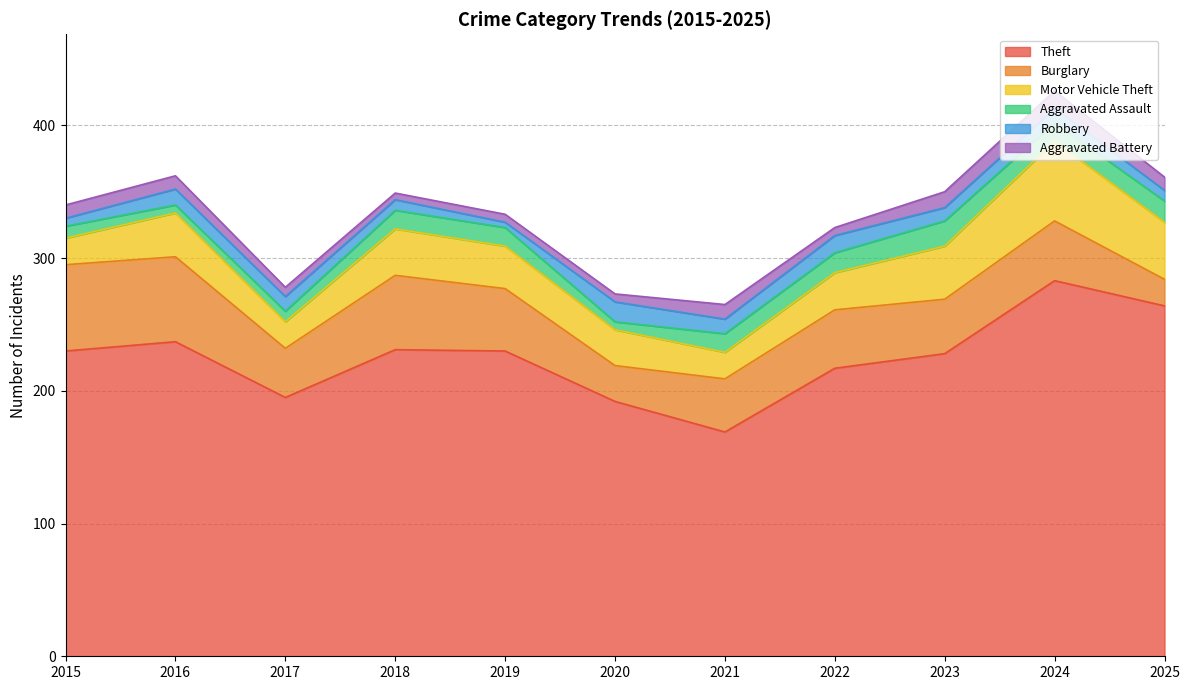

What is the value of the Motor Vehicle Theft point at the 10th from the left?

60